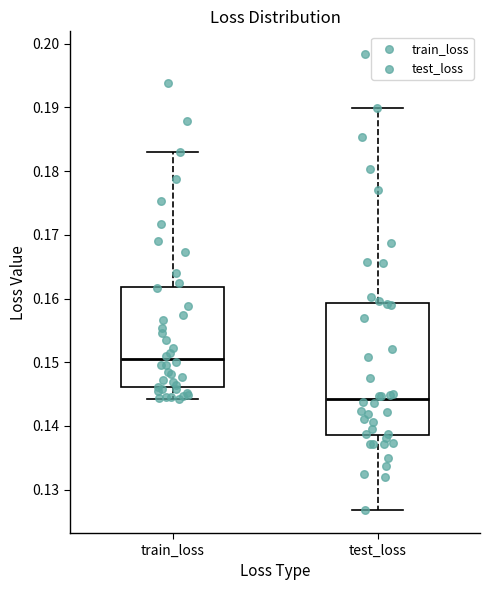

Comparing the boxes themselves (not the whiskers), which one is the tallest?

test_loss